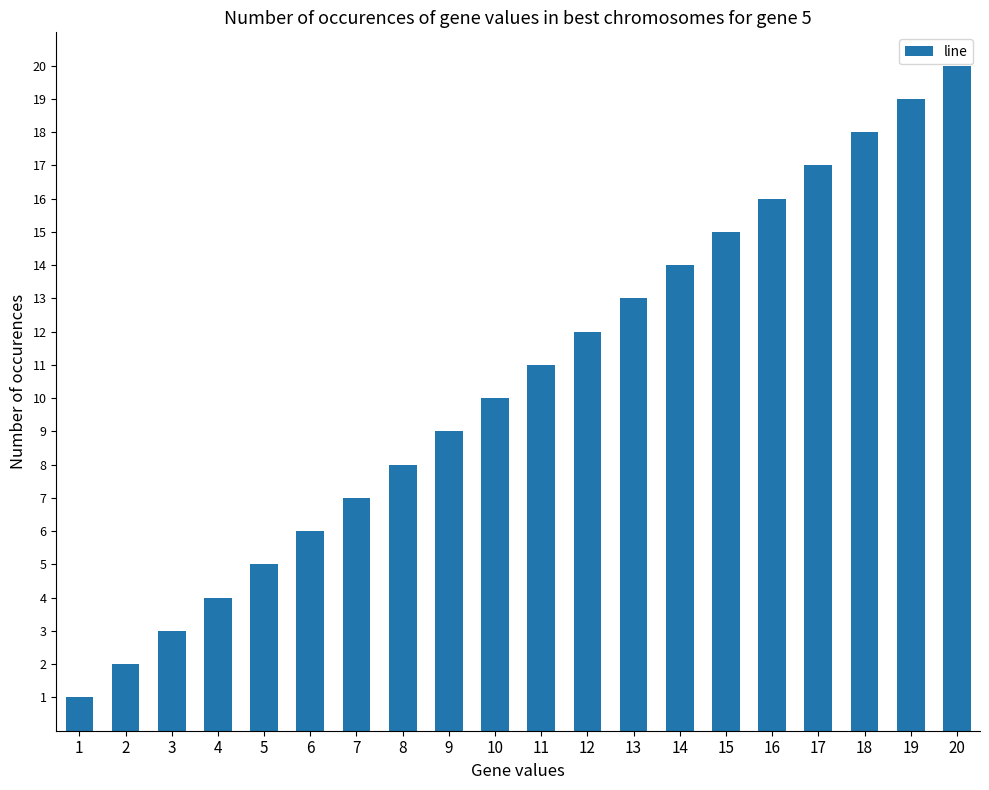

What is the change in value from 12 to 15?

+3